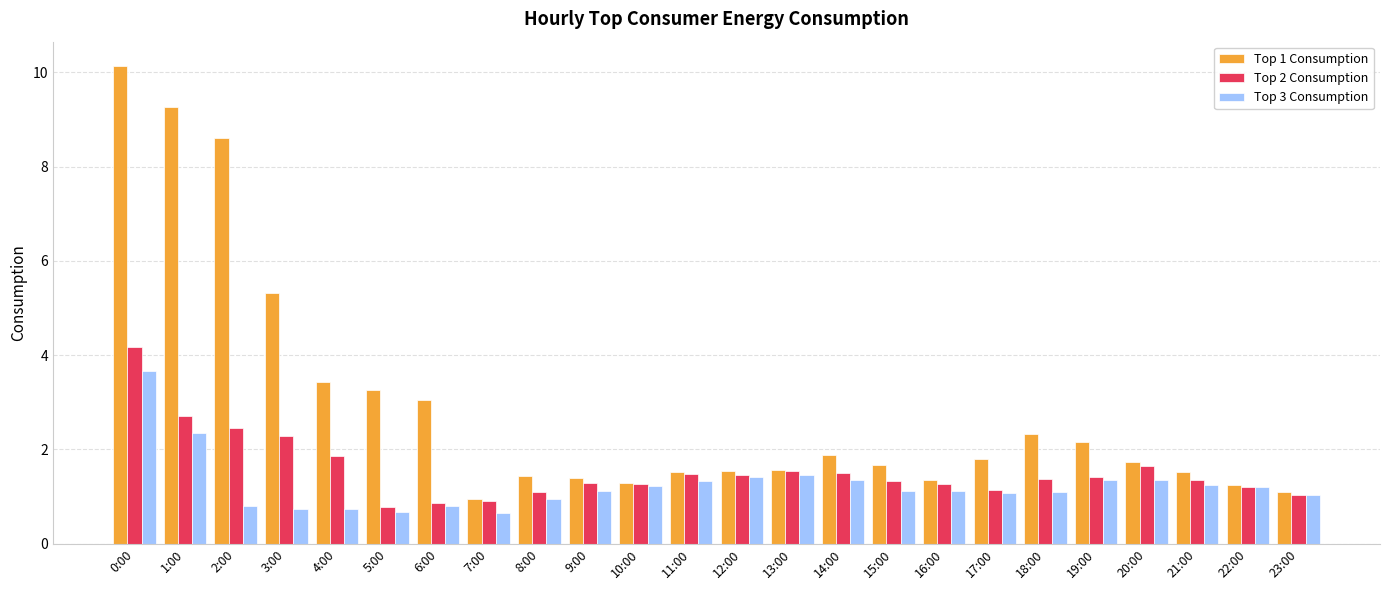

Read the Top 1 Consumption value at 21:00.

1.5